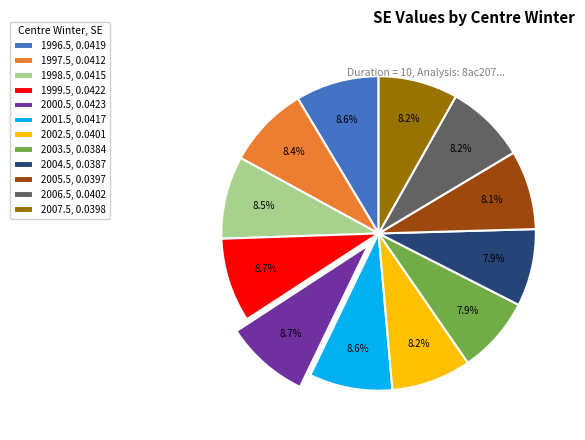

To the nearest percent, what is the average slice percentage?

8%